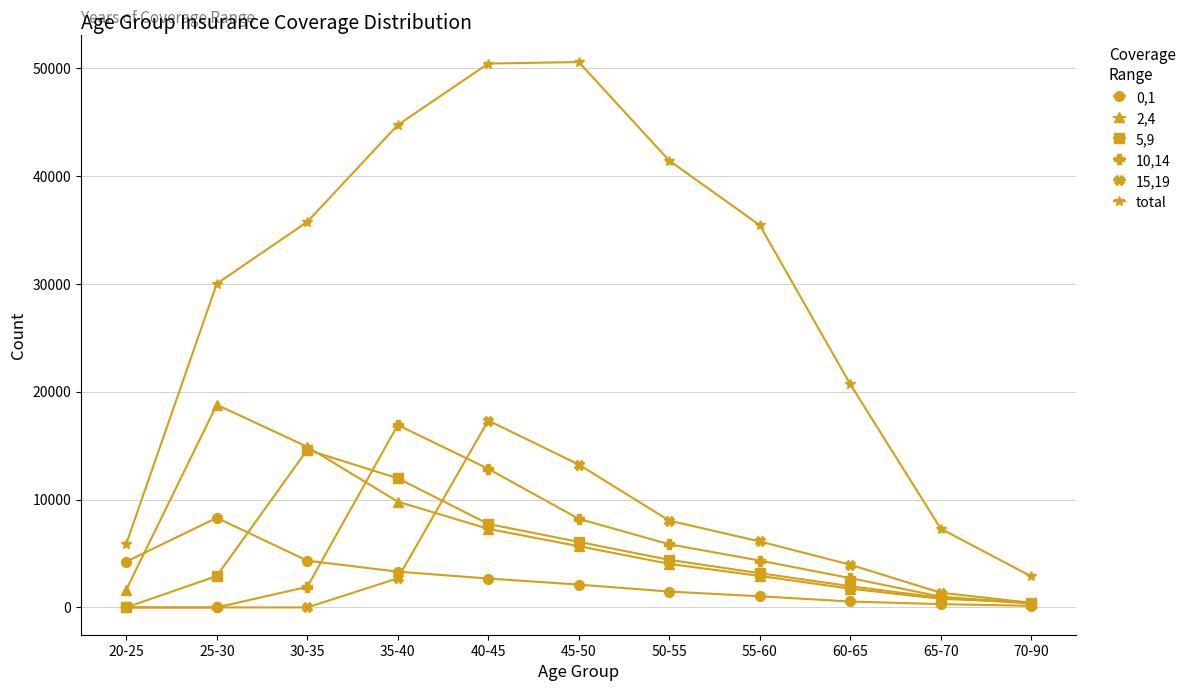

Read the total value at 30-35, to the nearest 50.

35750